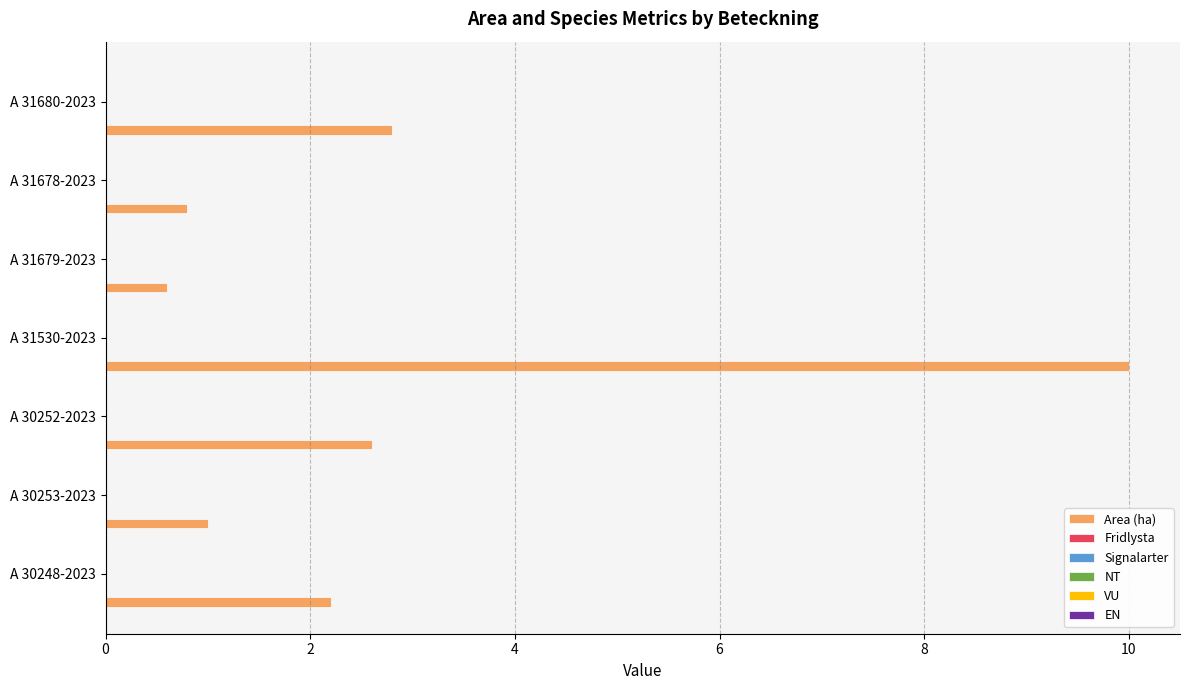

What is the average value?

2.9